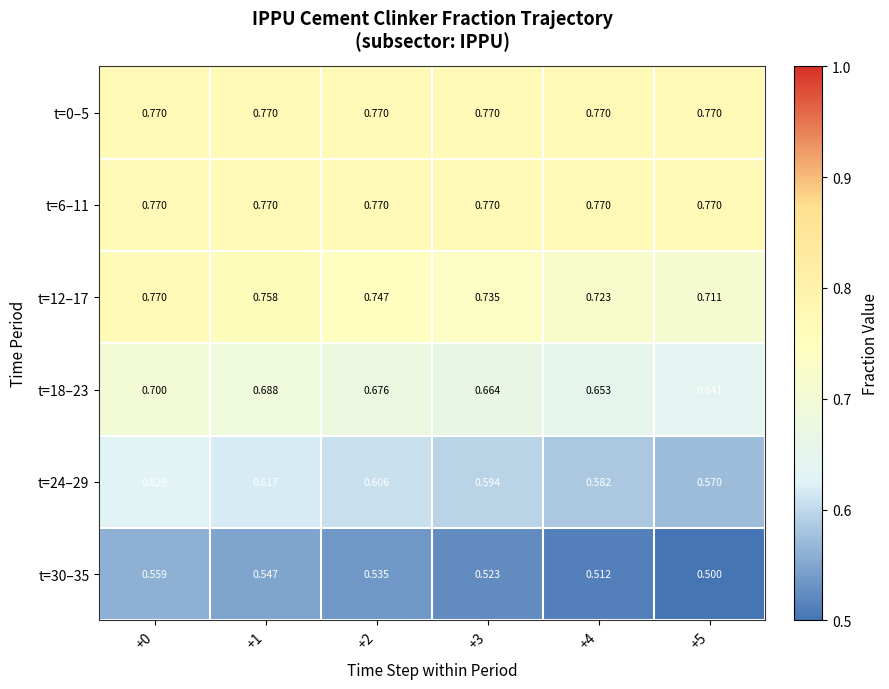

Is the value of t=30–35 at +0 greater than the value of t=0–5 at +2?

No